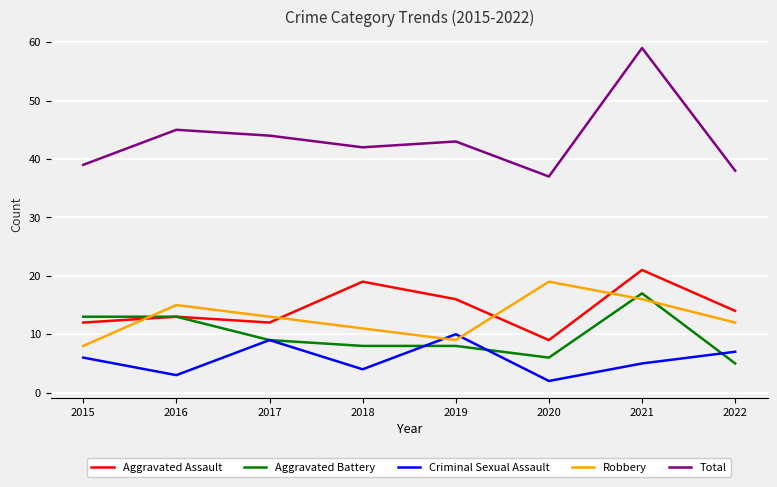

Which series has the largest total across all categories?

Total